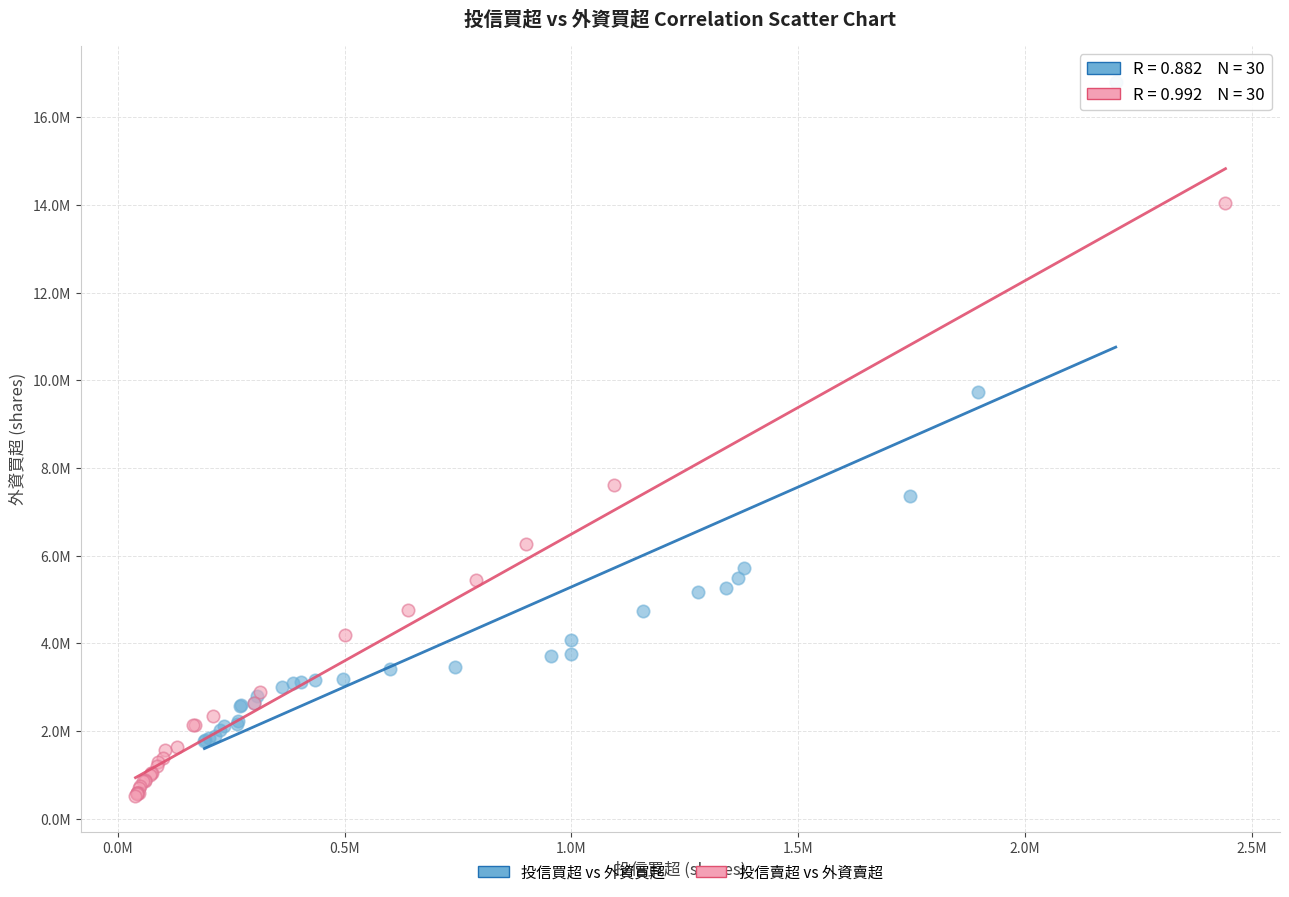

Which series contains the lowest Y value?

投信賣超 vs 外資賣超